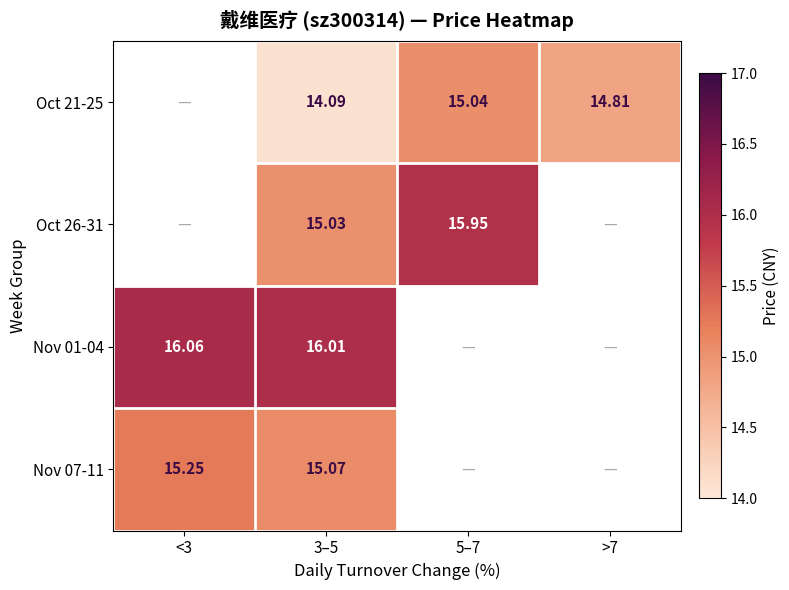

At which category does the chart reach its minimum across all series?

3–5